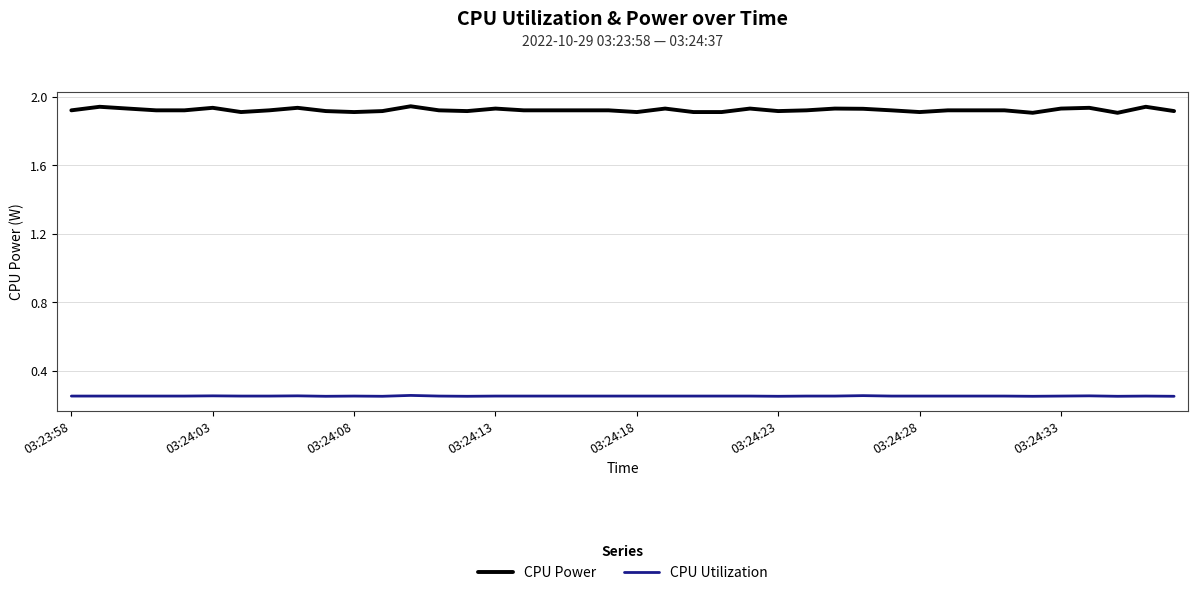

True or false: CPU Utilization and CPU Power cross at least once.

False